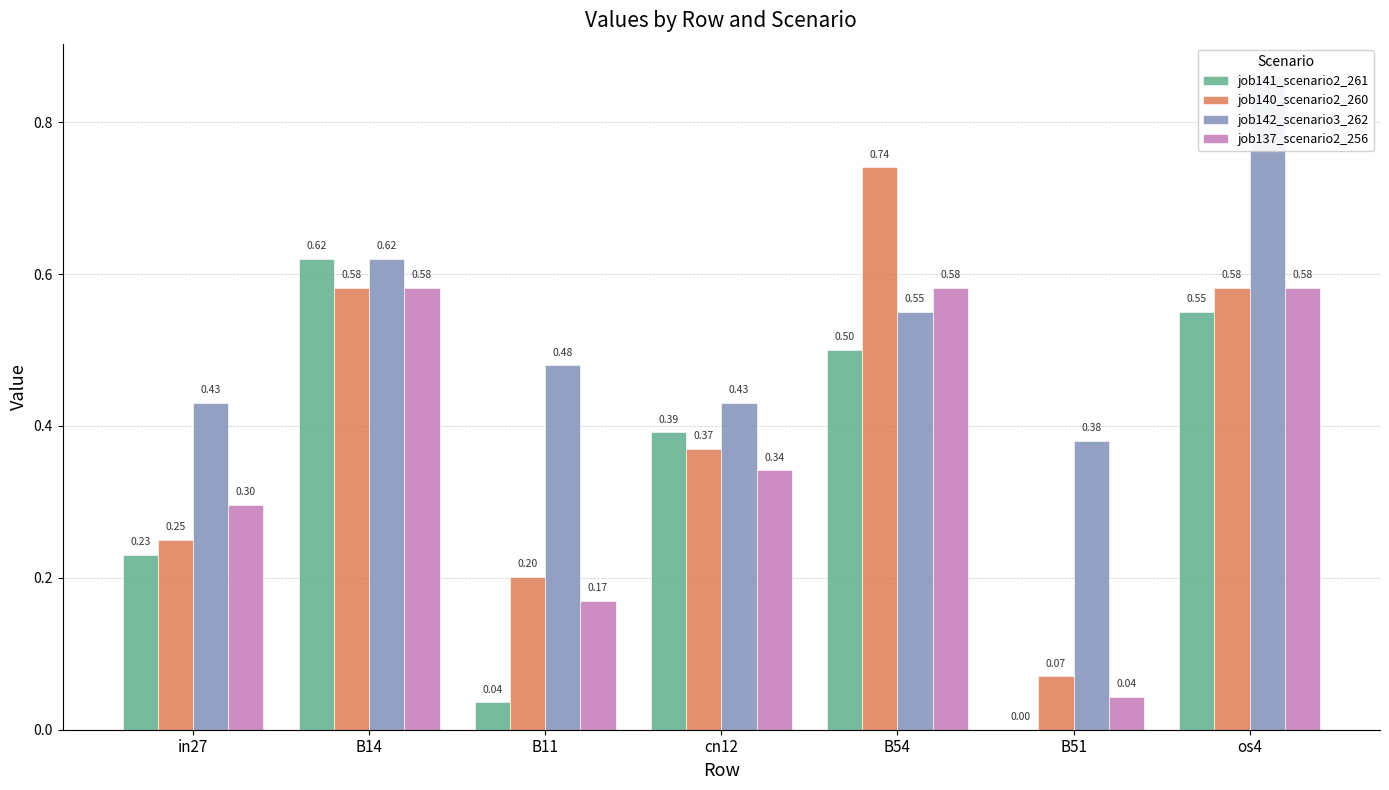

Does the chart contain any negative values?

No